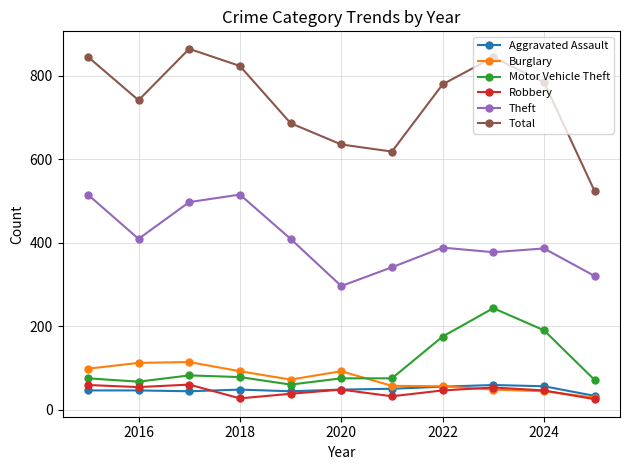

How many distinct data groups are displayed?

6